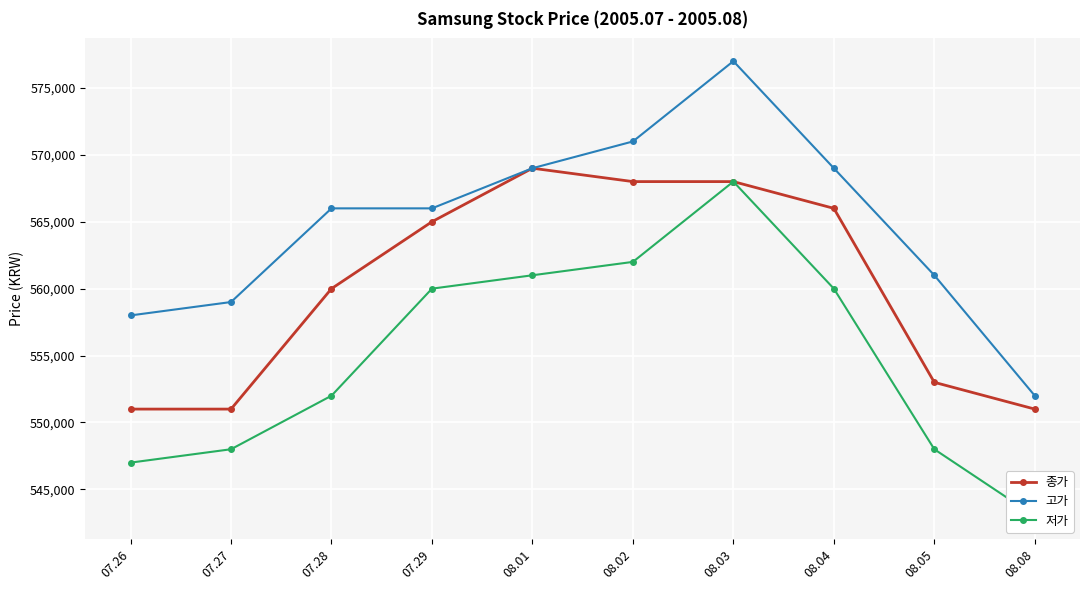

Reading right to left, transcribe all the data shown in this chart.

종가: 08.08=551000	08.05=553000	08.04=566000	08.03=568000	08.02=568000	08.01=569000	07.29=565000	07.28=560000	07.27=551000	07.26=551000
고가: 08.08=552000	08.05=561000	08.04=569000	08.03=577000	08.02=571000	08.01=569000	07.29=566000	07.28=566000	07.27=559000	07.26=558000
저가: 08.08=543000	08.05=548000	08.04=560000	08.03=568000	08.02=562000	08.01=561000	07.29=560000	07.28=552000	07.27=548000	07.26=547000